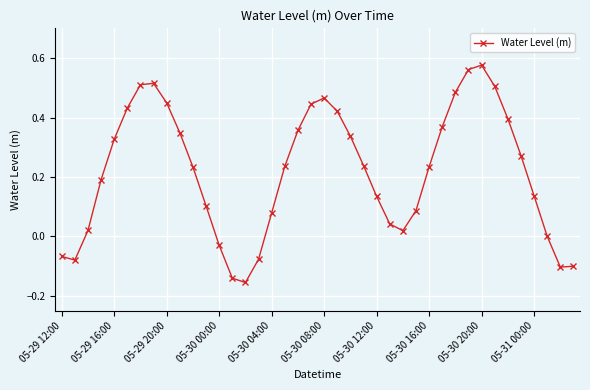

How many interior local peaks (higher than both neighbors) does the data have?

3